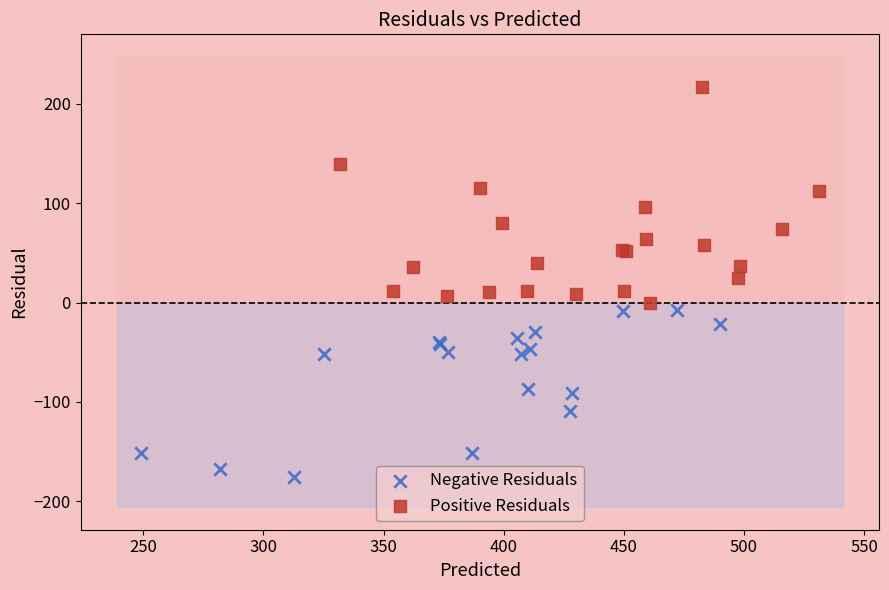

What are all the series names shown in the legend?

Negative Residuals, Positive Residuals